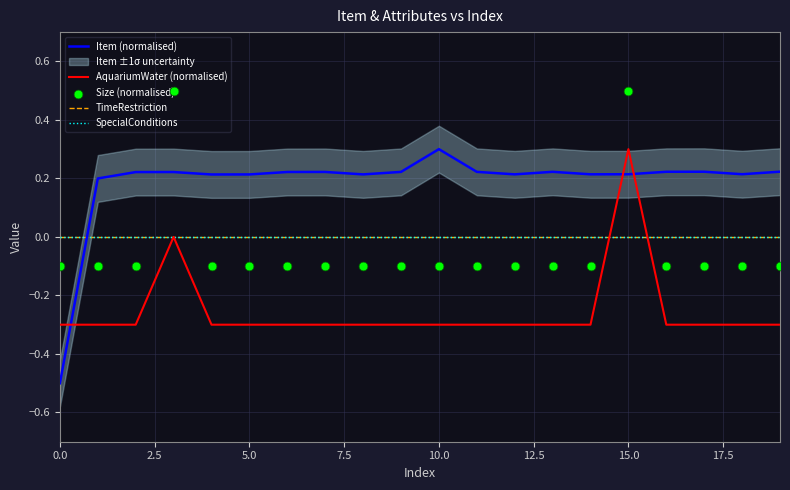

Is the value of SpecialConditions at 19 greater than the value of AquariumWater (normalised) at 14?

Yes